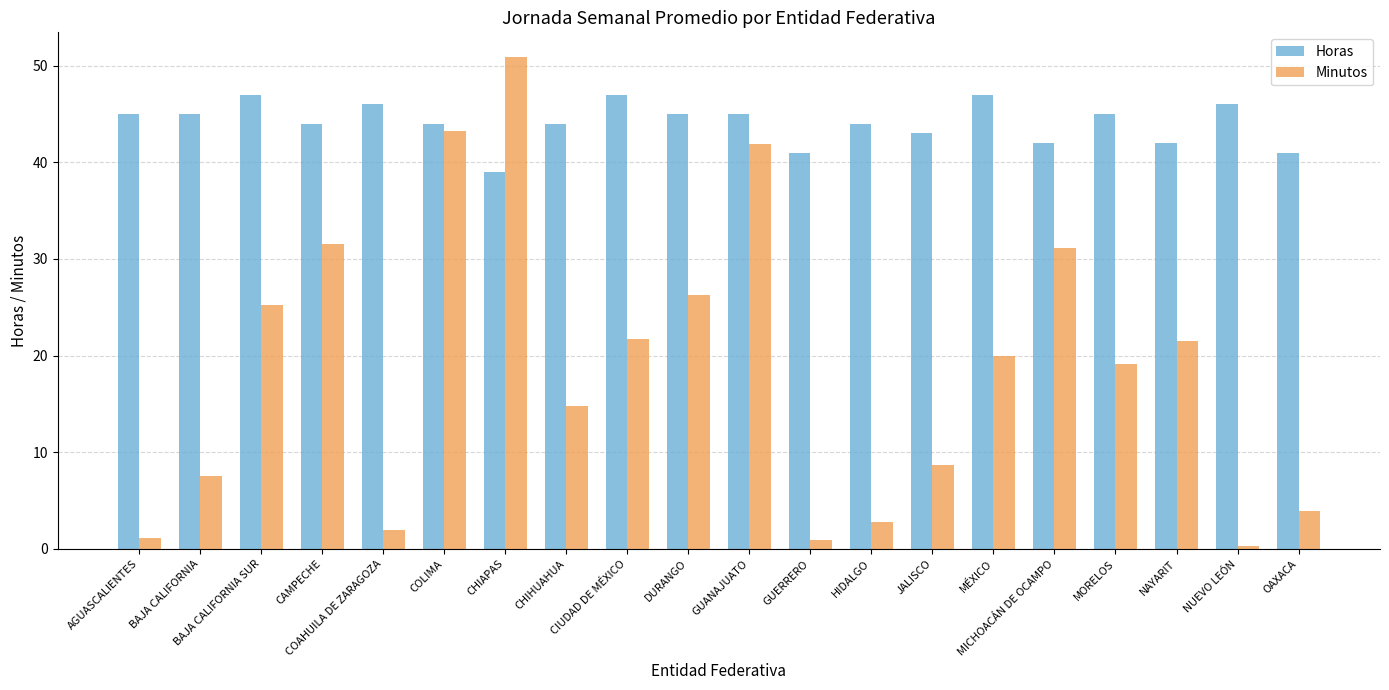

What is the value of the Minutos bar at the 8th from the left?

14.7